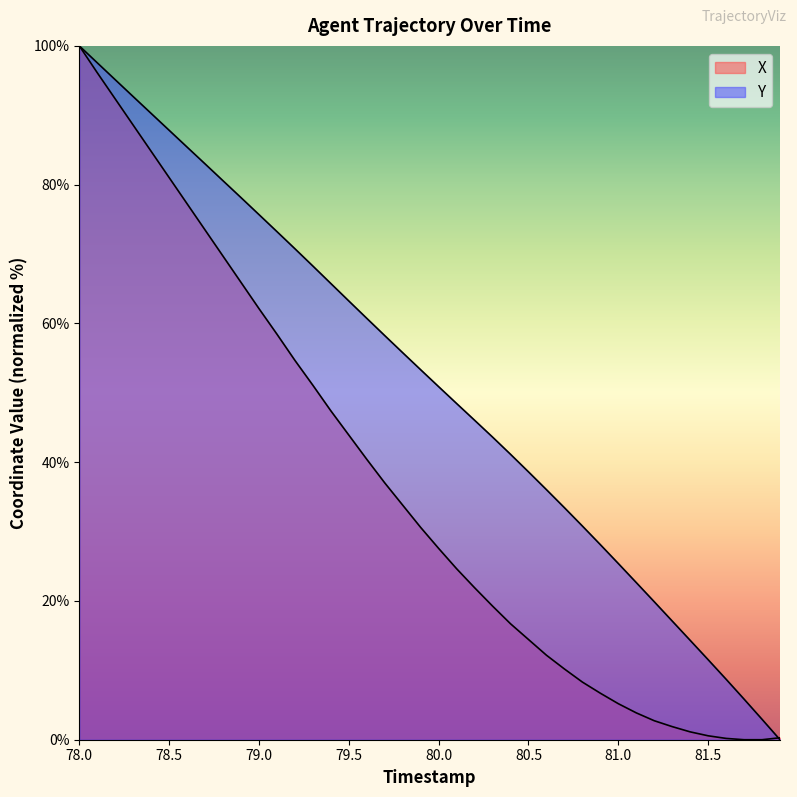

List the series in order of their peak value, lowest first.

X, Y